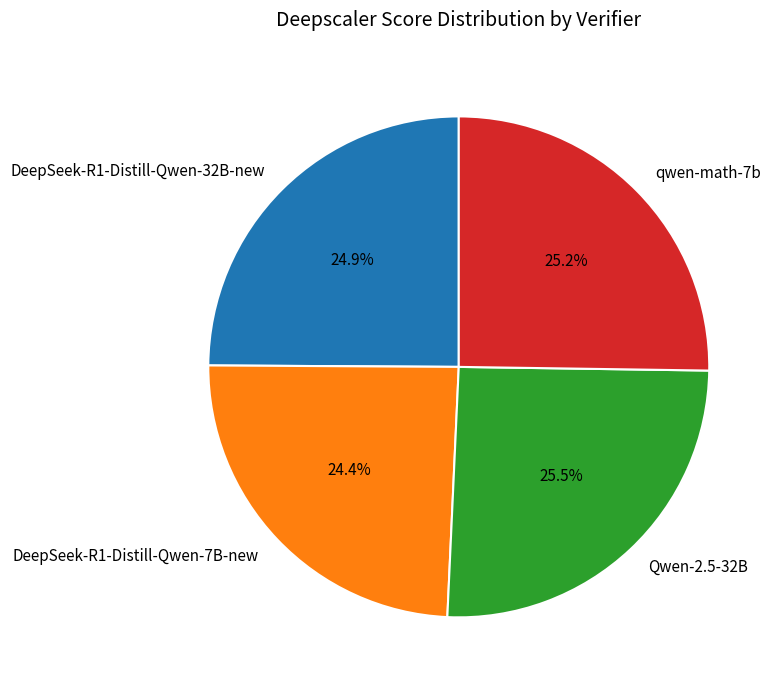

To the nearest percent, what is the average slice percentage?

25%